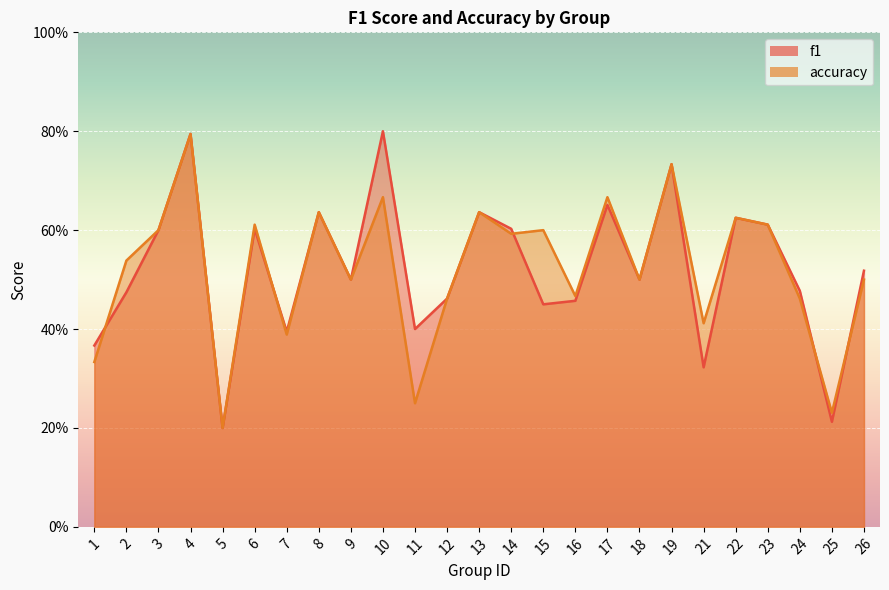

At which category does accuracy reach its first local peak?

4